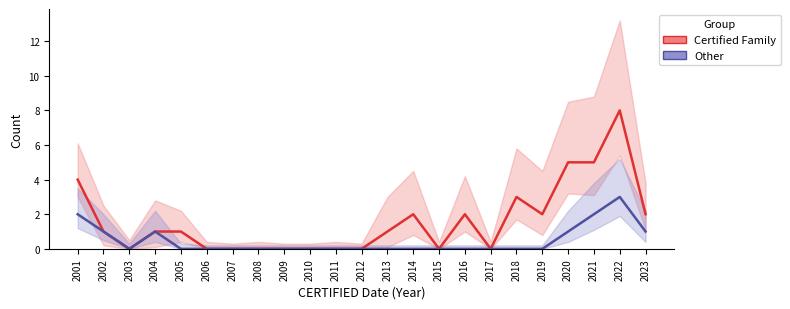

What is the difference between the Certified Family values at 2003 and 2019?

2